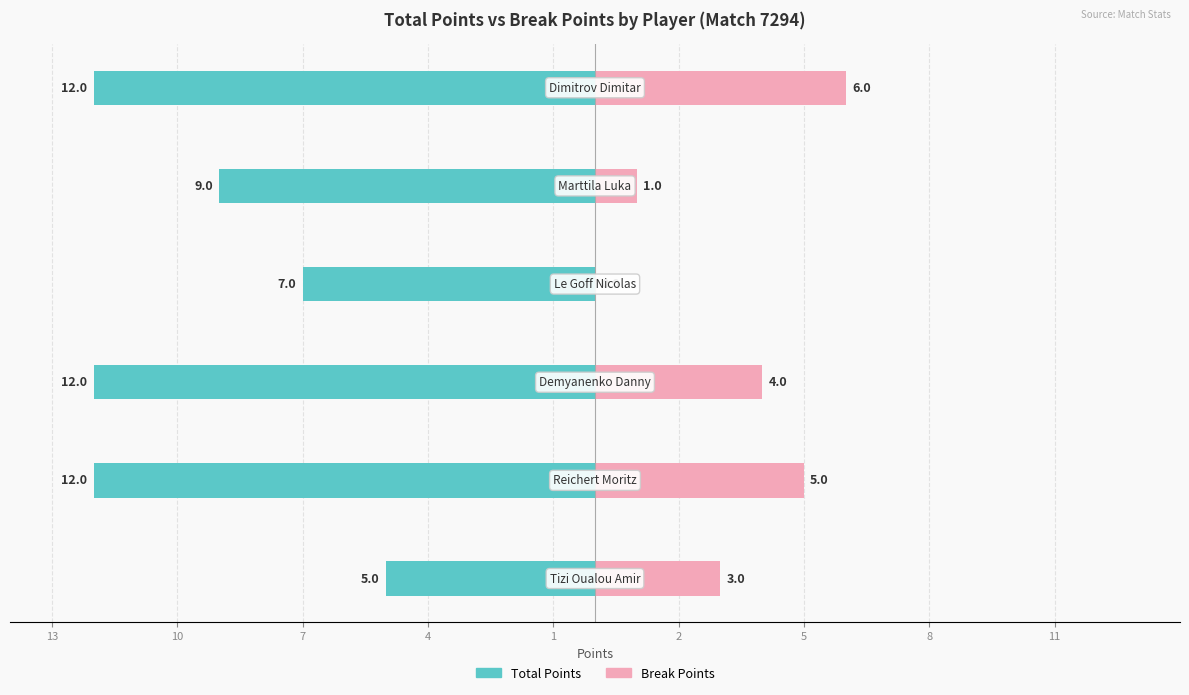

Count the Break Points values in the range 1 to 5.

4